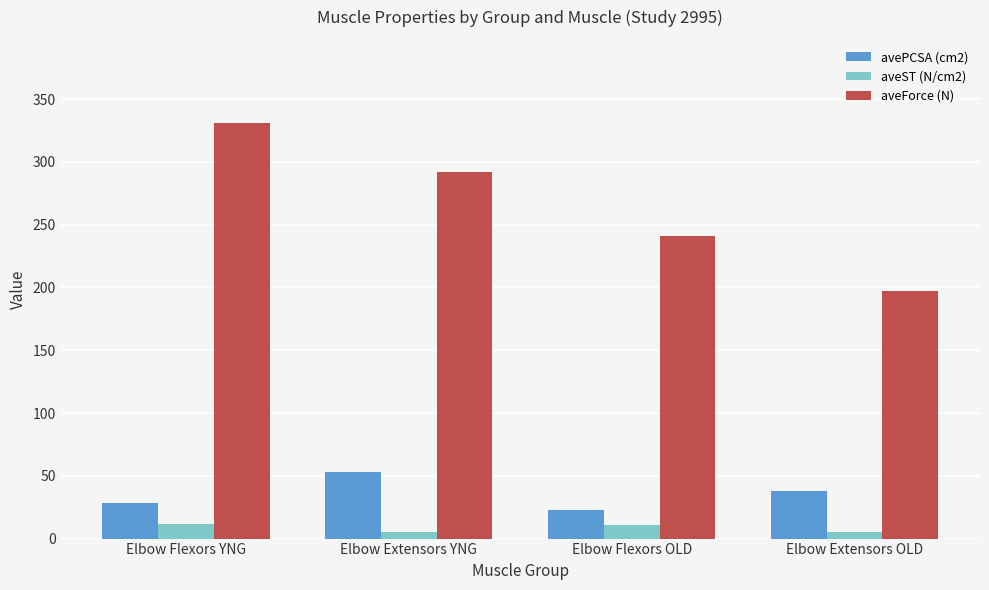

What is the total value across all series at Elbow Flexors OLD?

274.4